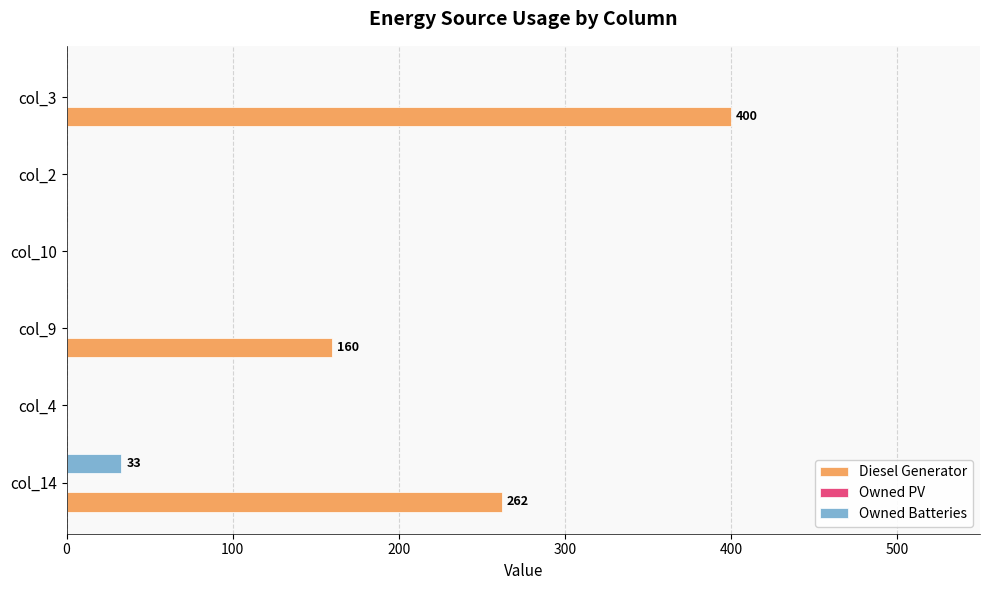

True or false: Owned Batteries has a value of 33 at col_14.

True